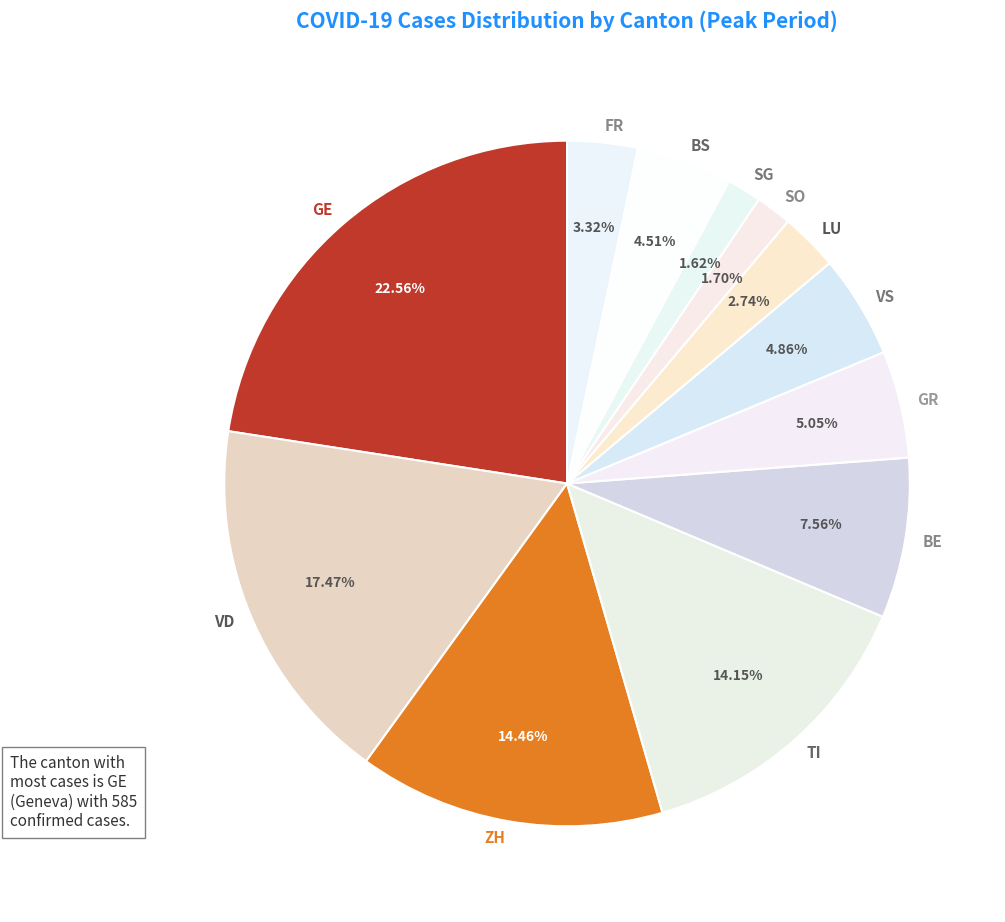

Which slice is the largest?

GE